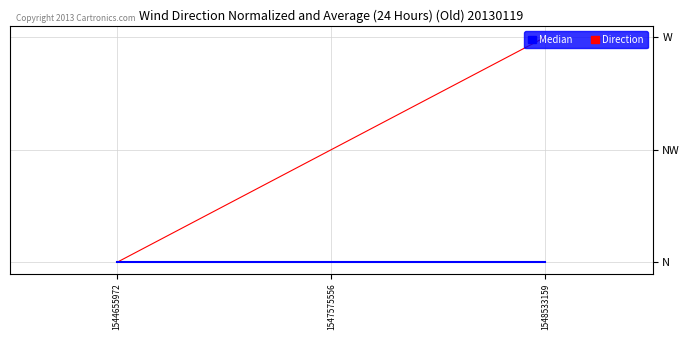

Which category has the highest value in the Median series?

1544655972